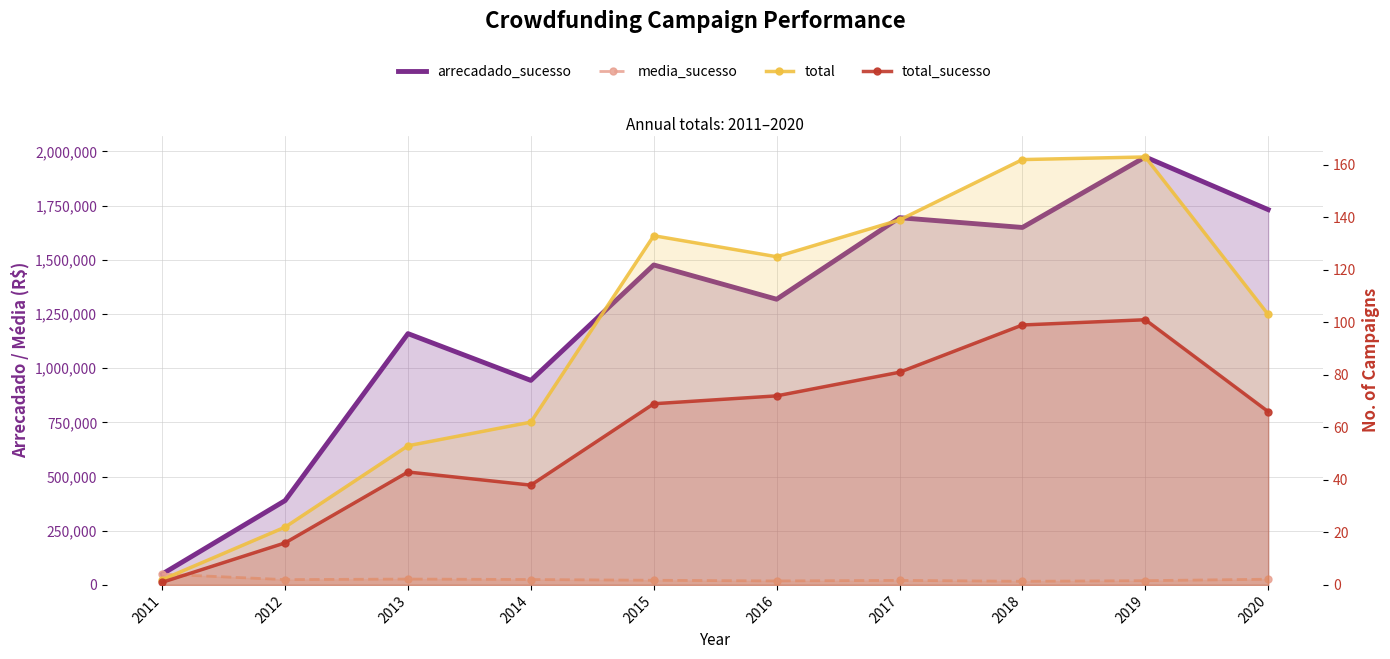

True or false: total_sucesso has a value of 20.2 at 2018.

False